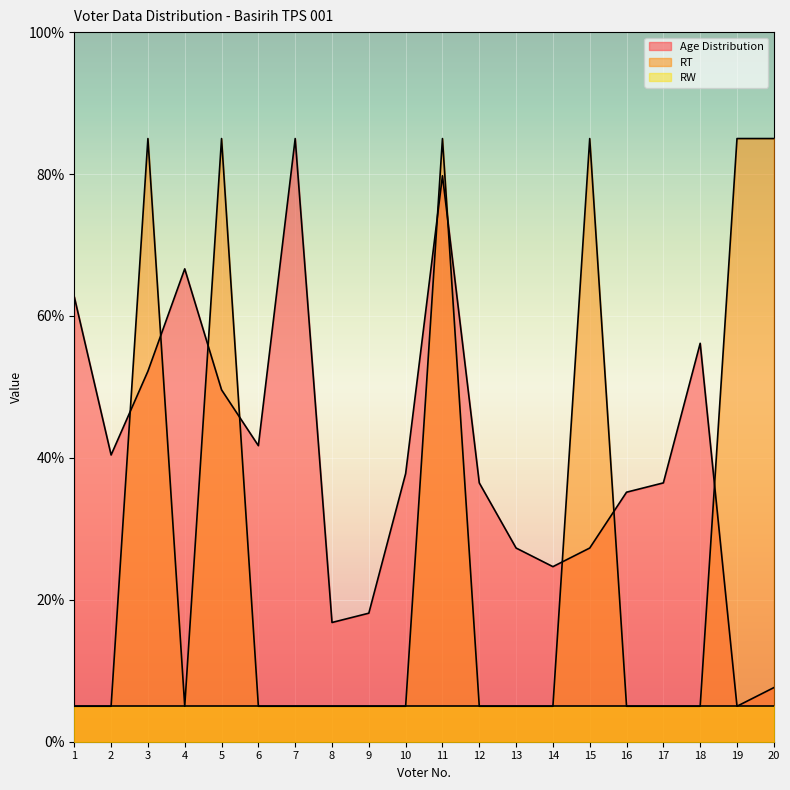

List the labels in order of RT value, smallest first.

1, 2, 4, 6, 7, 8, 9, 10, 12, 13, 14, 16, 17, 18, 3, 5, 11, 15, 19, 20